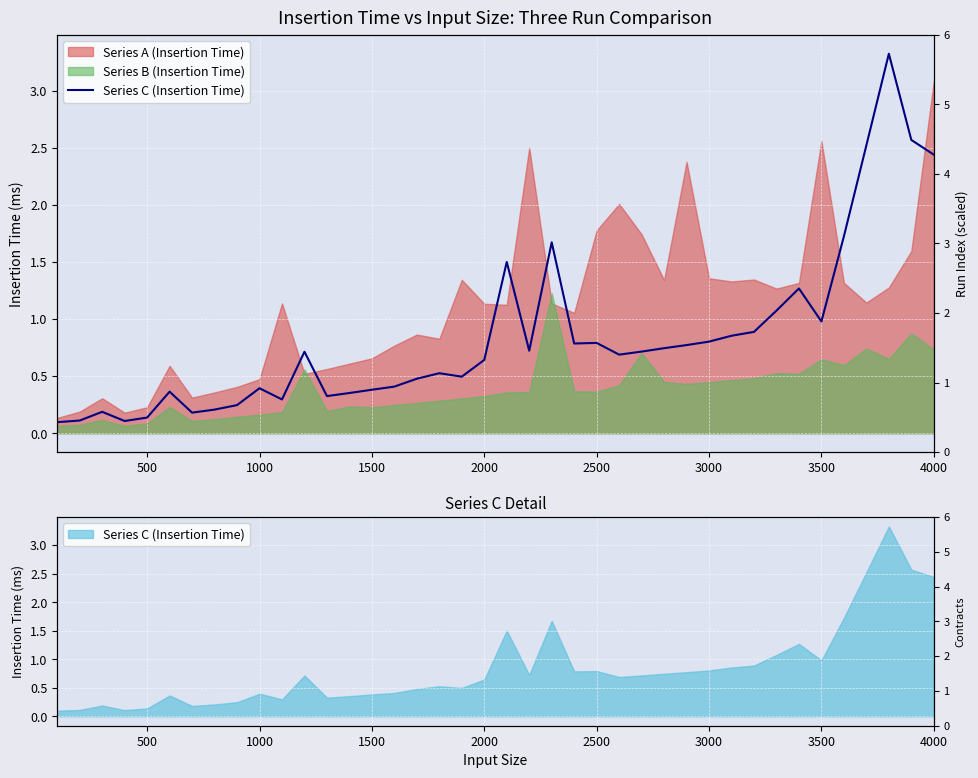

How many lines are shown in the chart?

1